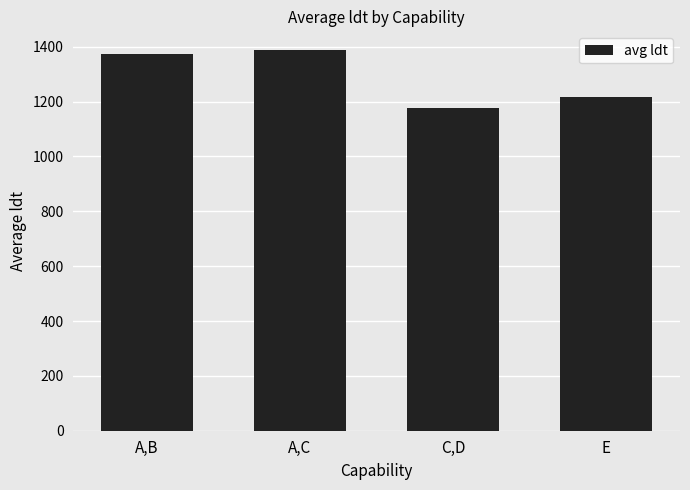

What value does the data have at A,C, to the nearest 50?

1400